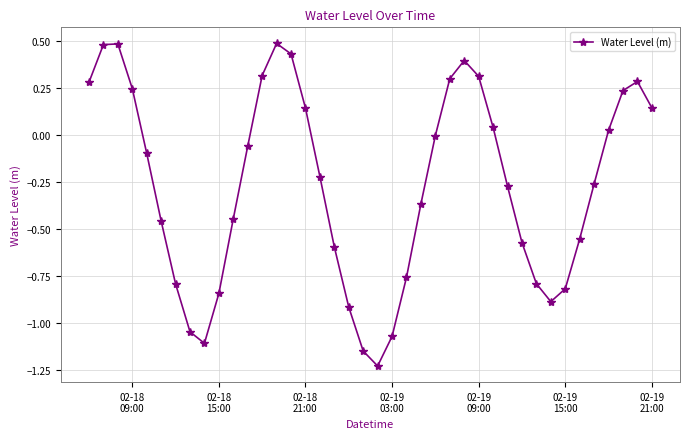

How many interior local peaks (higher than both neighbors) does the data have?

4